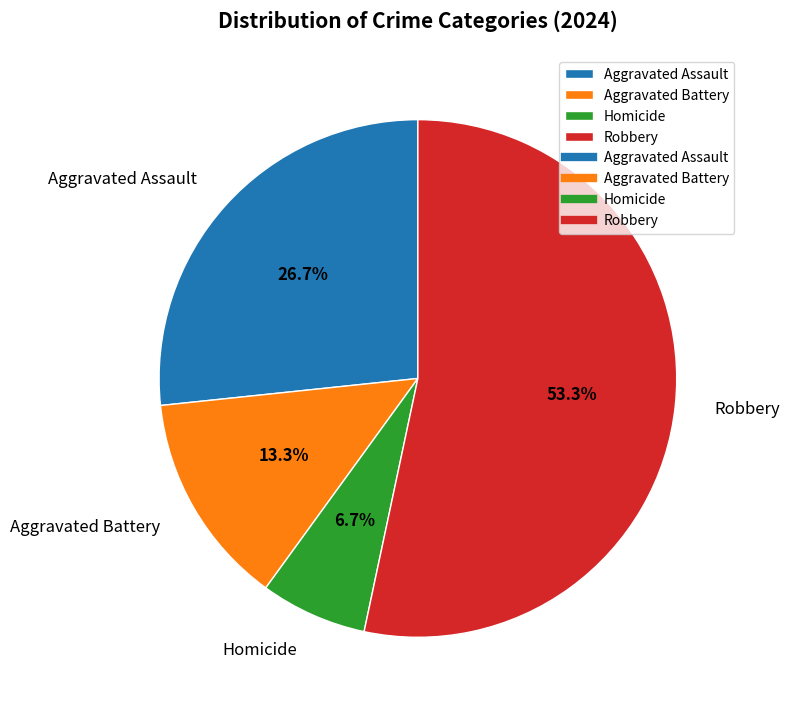

Which category accounts for the majority?

Robbery